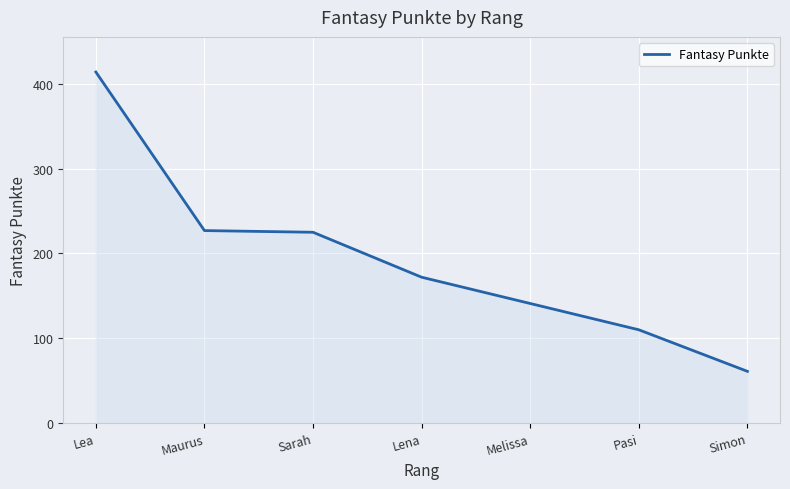

Approximately how many times larger is the value at Lea compared to Lena?

2.4